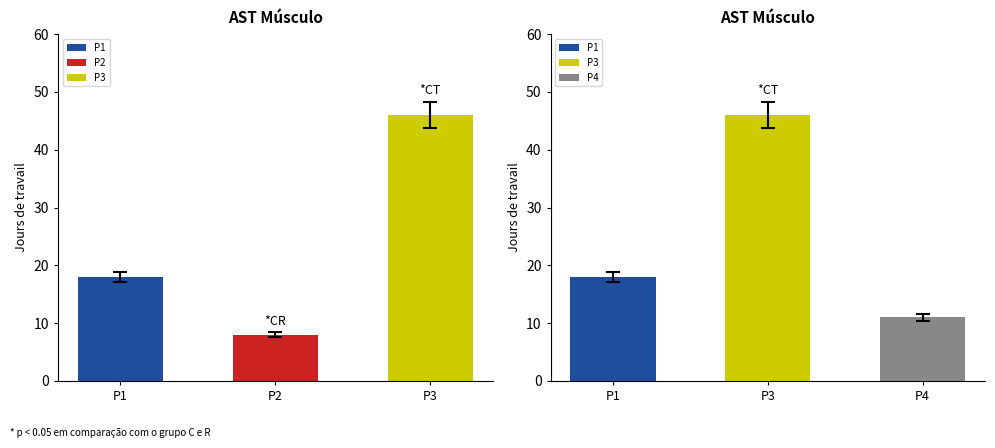

What position from the right is Phase finale?

1